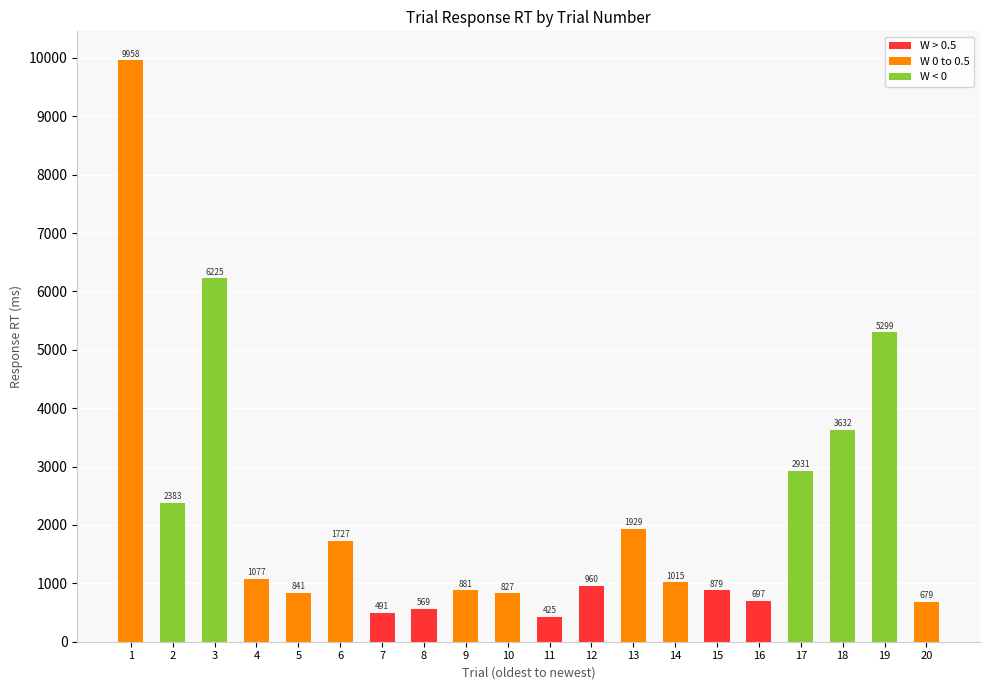

Rank the categories by value from highest to lowest.

1, 3, 19, 18, 17, 2, 13, 6, 4, 14, 12, 9, 15, 5, 10, 16, 20, 8, 7, 11